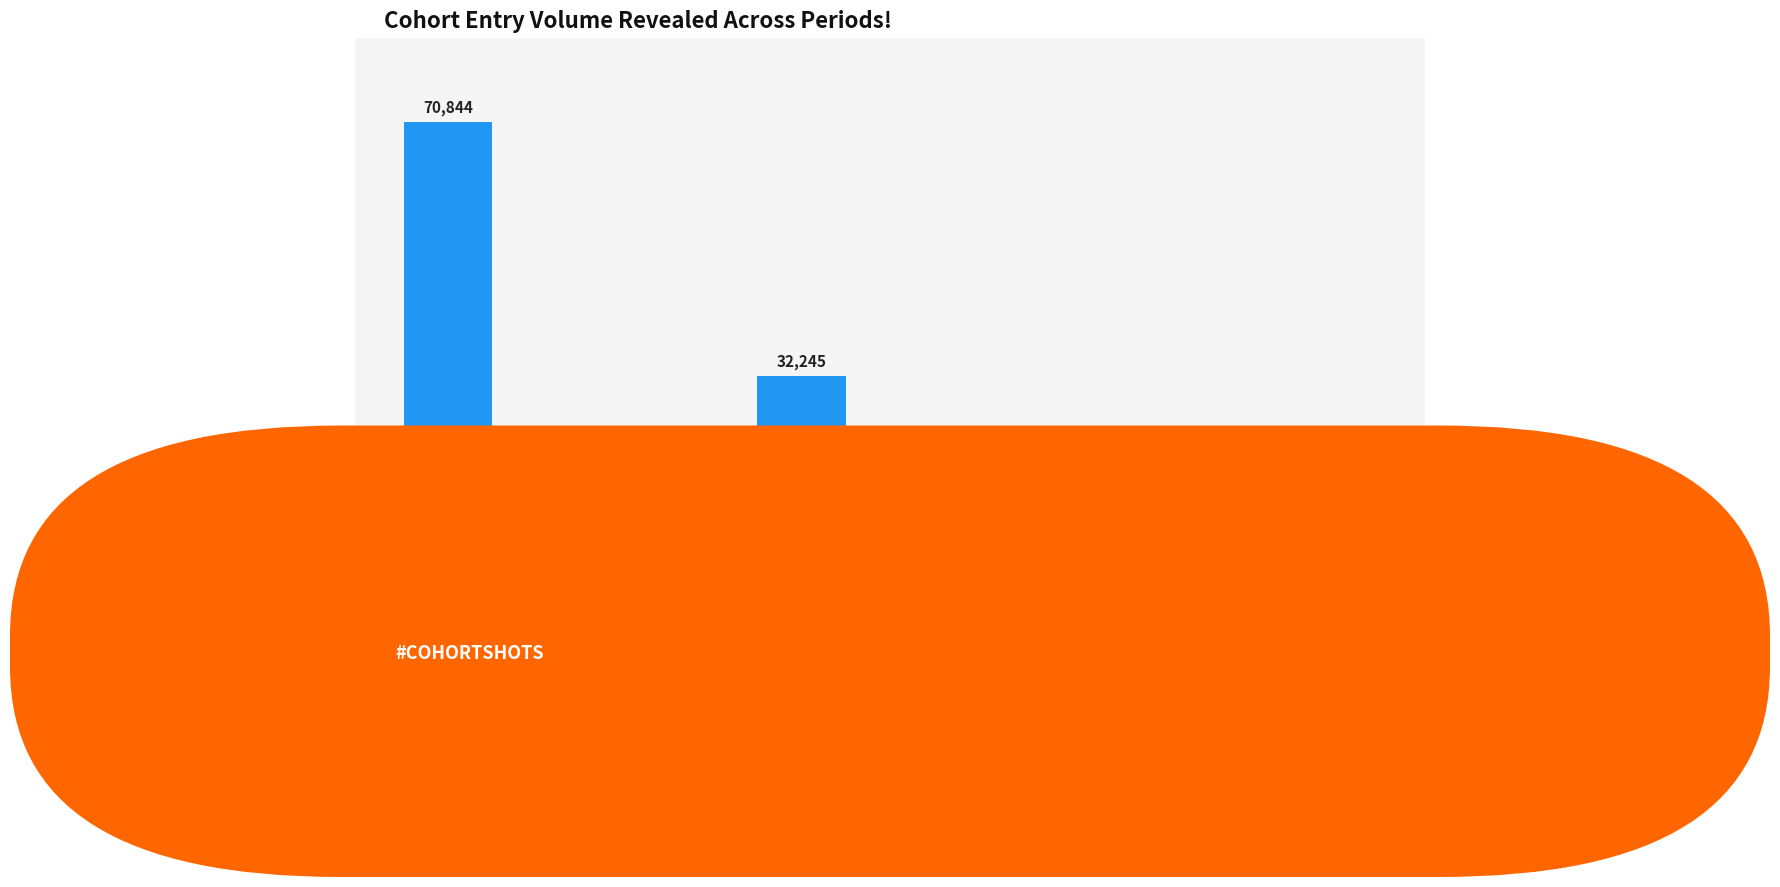

Which category has the highest value across all series?

1501